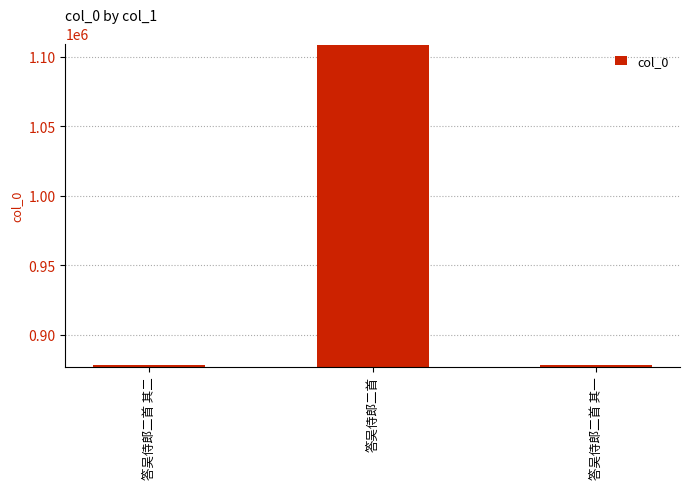

Is it true that the value at 答吴侍郎二首 is 1108595?

True